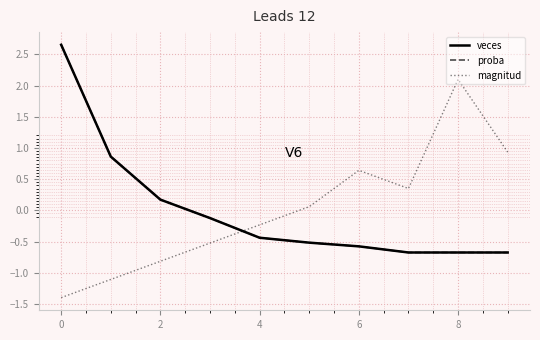

Where is the first local maximum for magnitud?

6